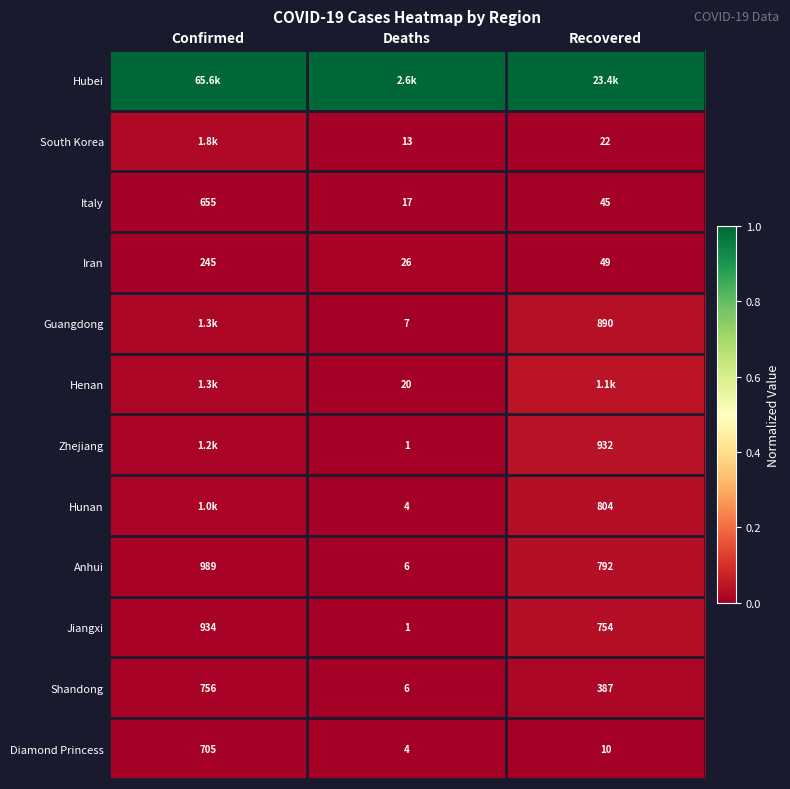

Where does the Shandong series first go above 387?

Confirmed